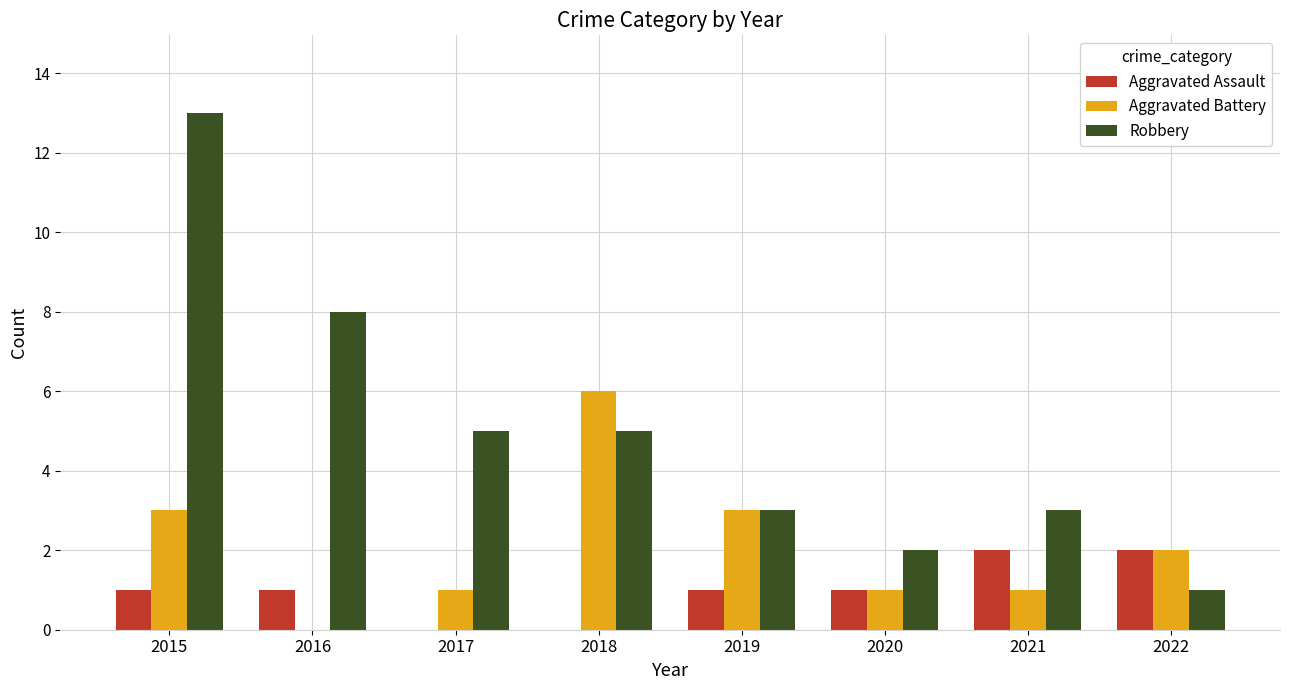

Reading right to left, transcribe all the data shown in this chart.

Aggravated Assault: 2	2	1	1	0	0	1	1
Aggravated Battery: 2	1	1	3	6	1	0	3
Robbery: 1	3	2	3	5	5	8	13